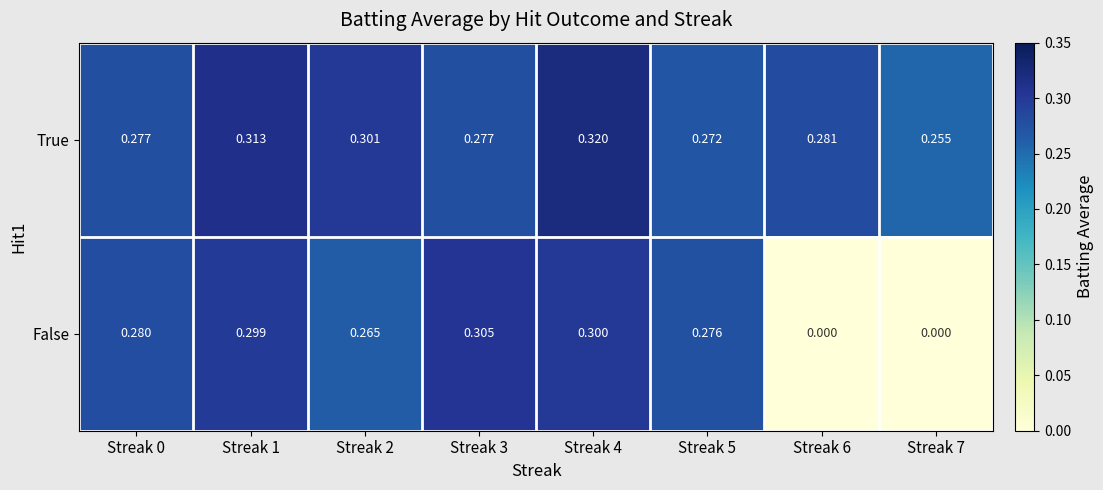

At Streak 4, list the series in order from smallest to largest.

False, True